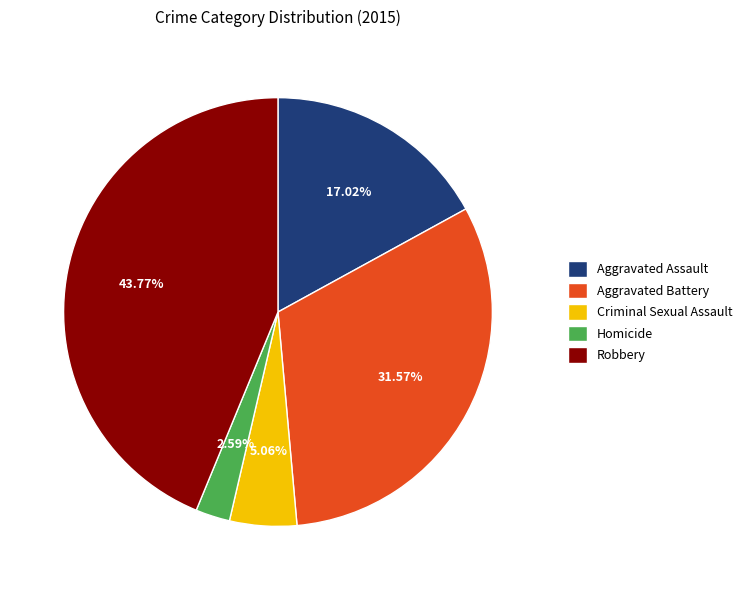

To the nearest percent, what is the difference between the Robbery and Criminal Sexual Assault slice percentages?

39%